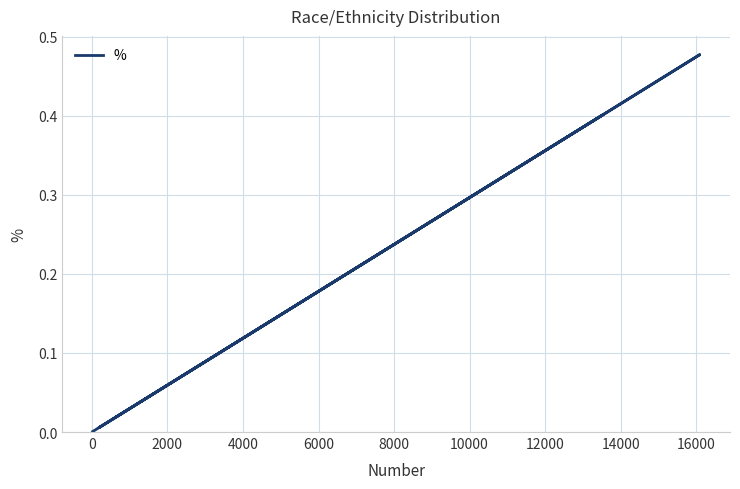

How many points are lower than both their immediate neighbors (excluding endpoints)?

1